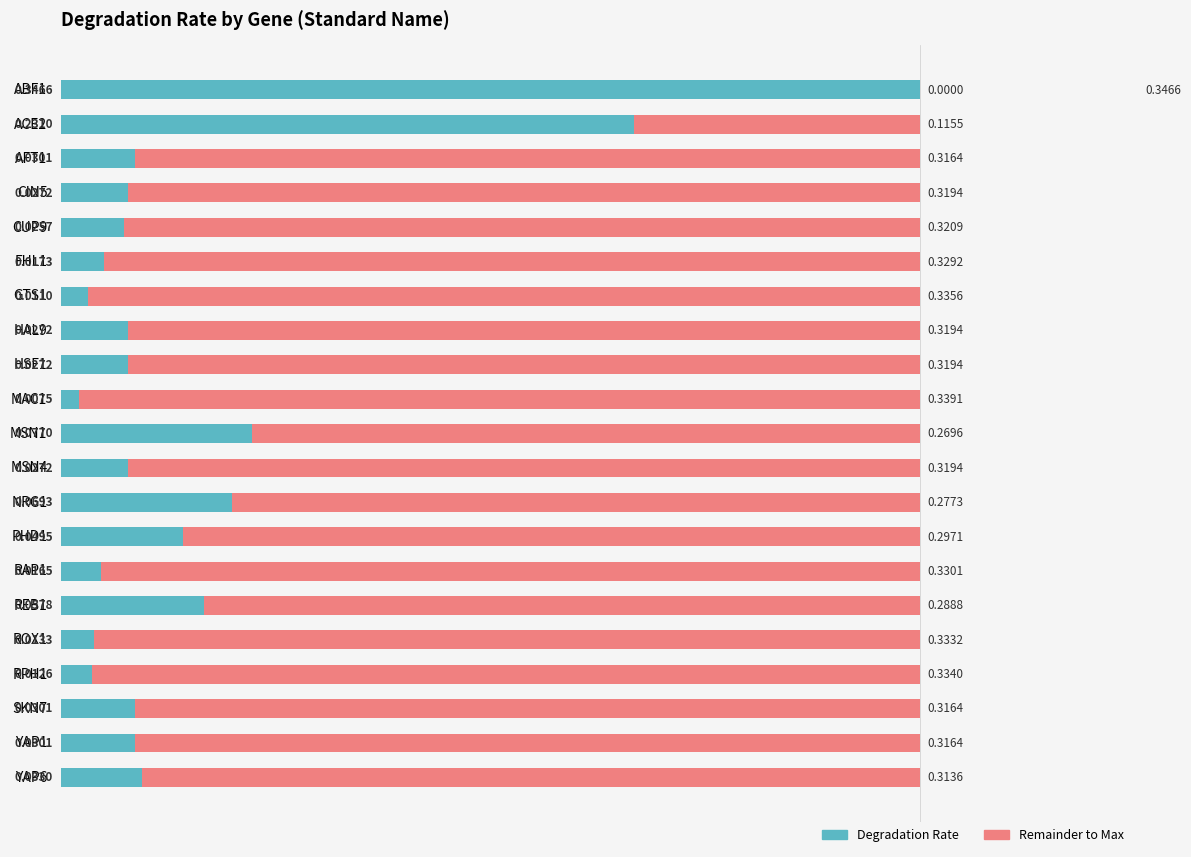

Count the number of data series in this chart.

2